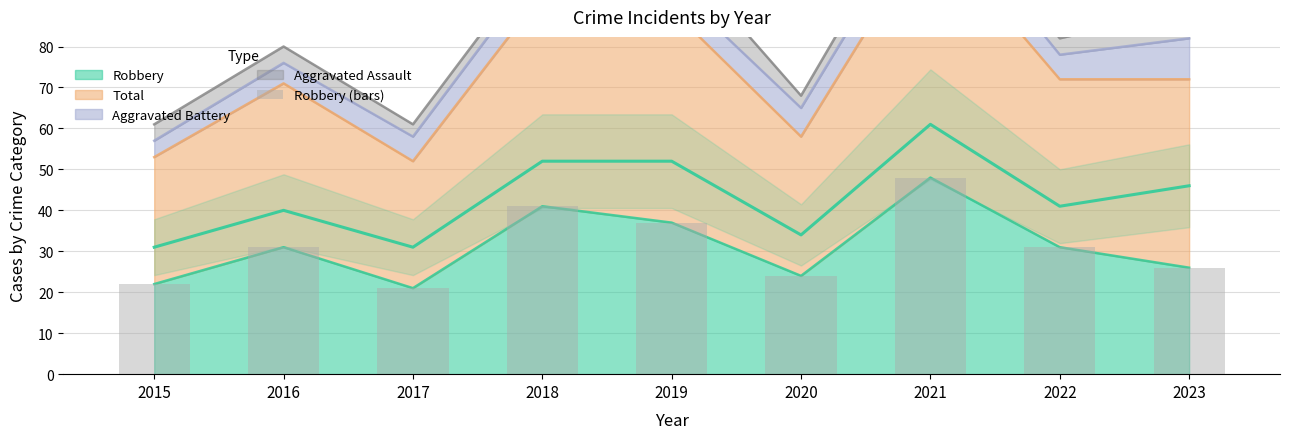

What is the difference between the second highest and second lowest values?

19